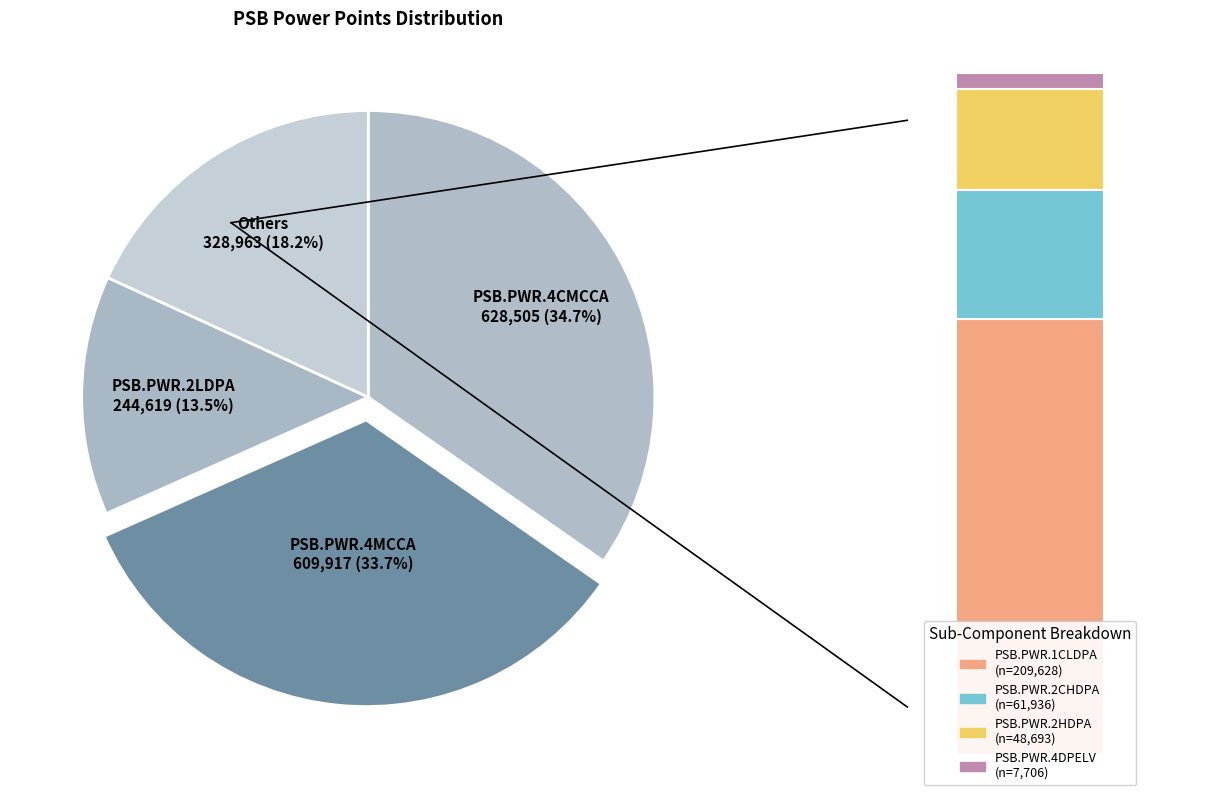

Is it true that PSB.PWR.1CLDPA is 19% of the pie?

False